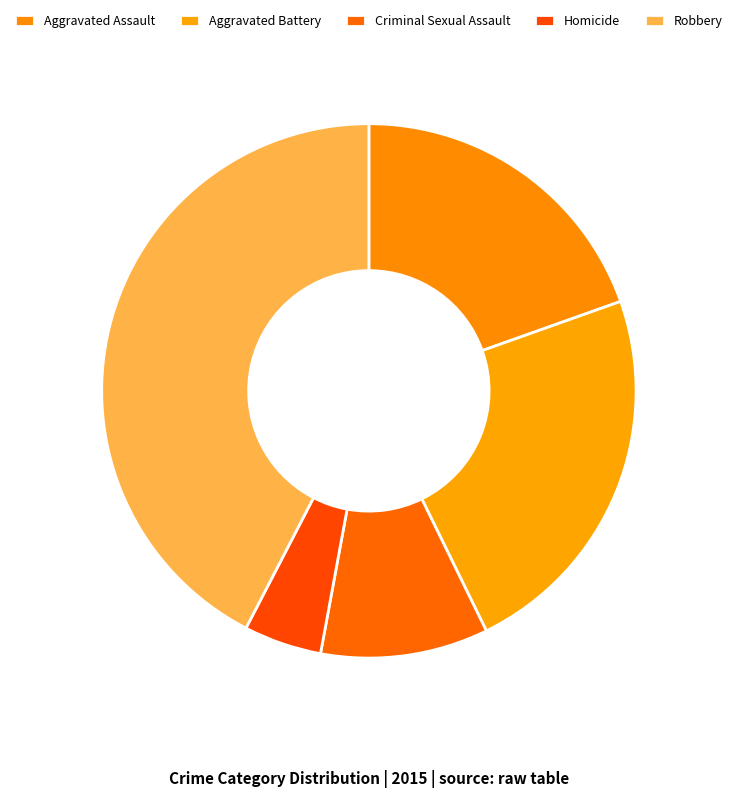

Does any single category account for the majority?

No